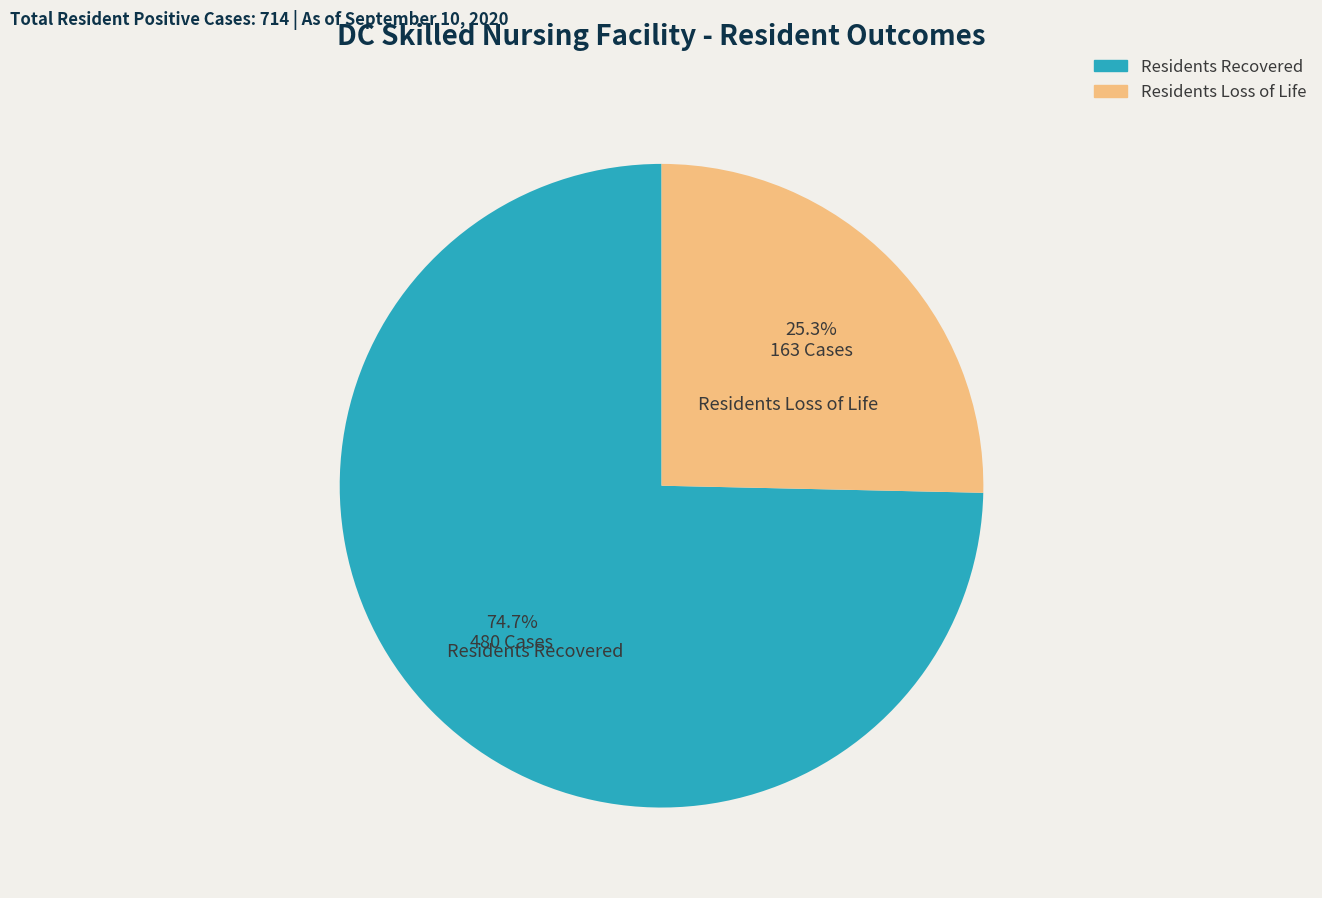

Is Residents Recovered the majority of the pie?

Yes